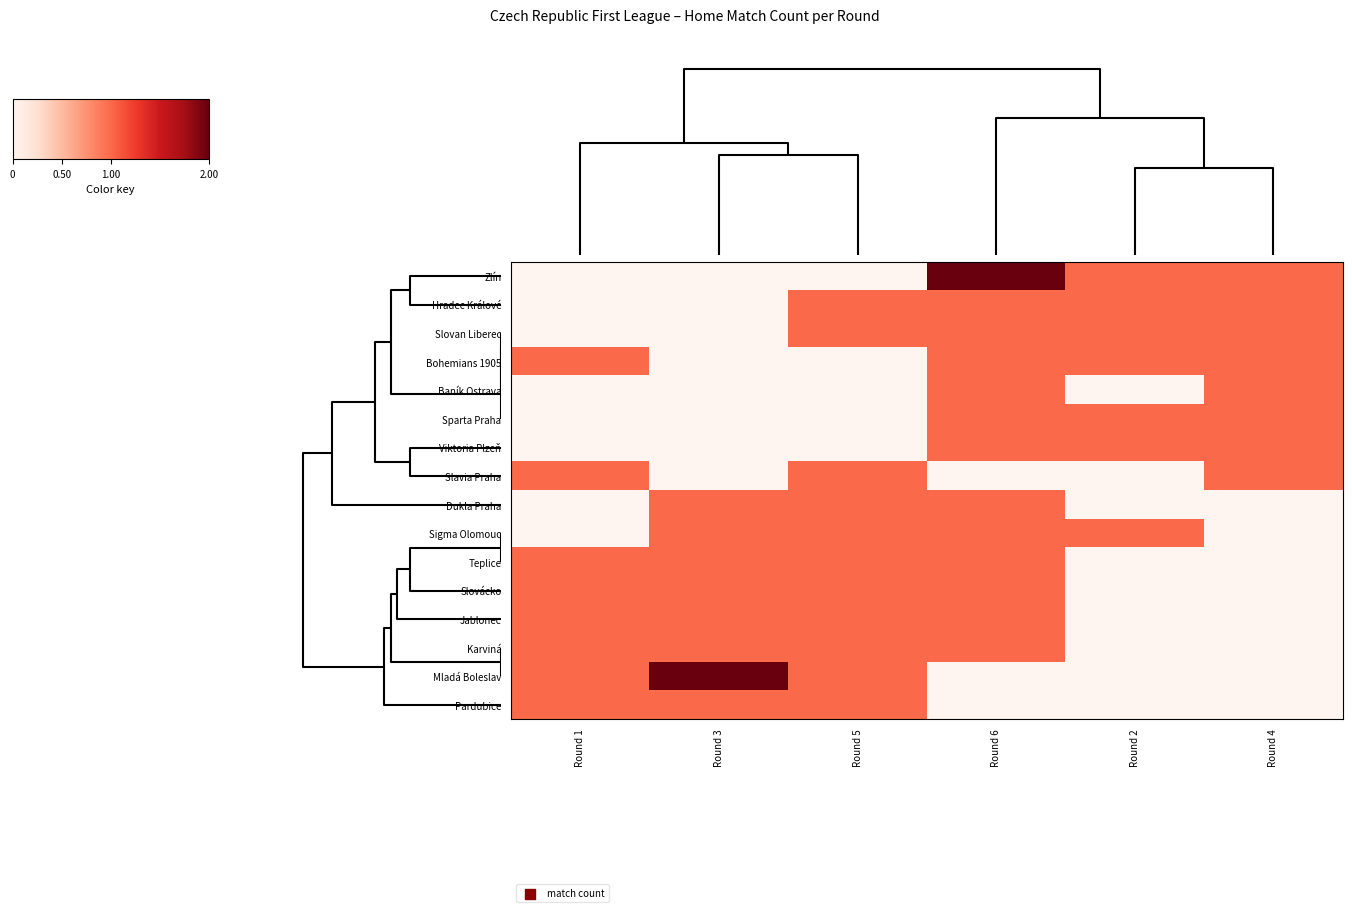

How many distinct data groups are displayed?

16